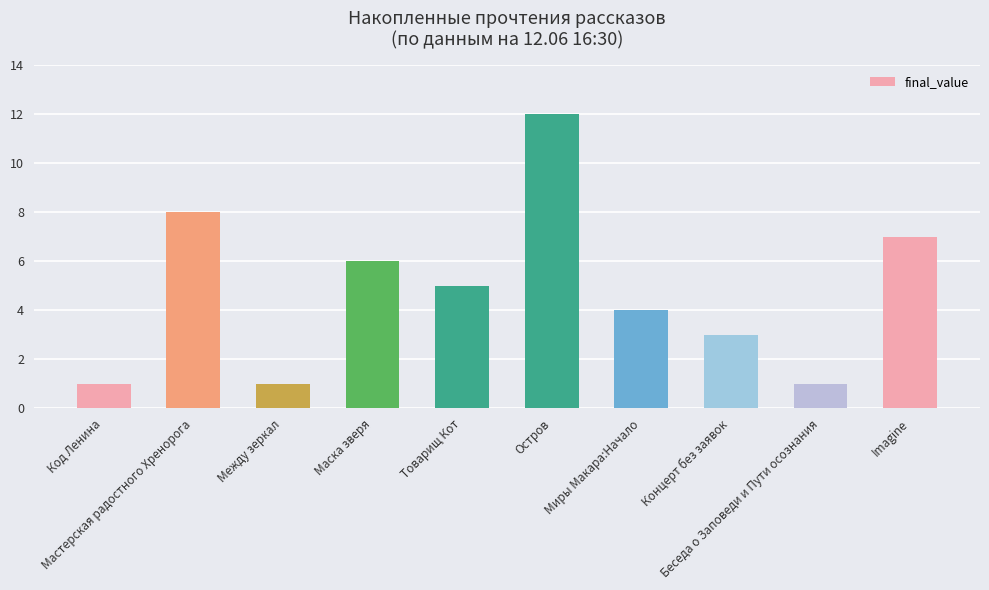

What position from the left is Концерт без заявок?

8